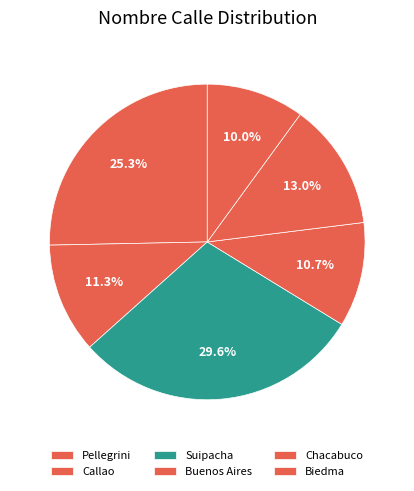

True or false: Biedma accounts for 1% of the total.

False